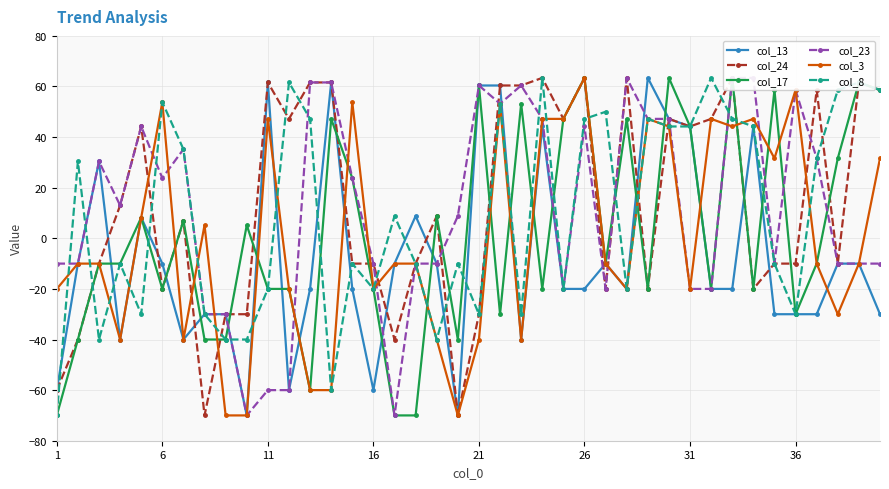

The value of col_8 at 6 is 53.8. True or false?

True